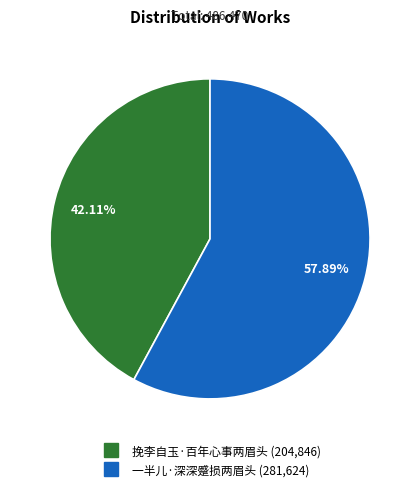

How many segments does this pie chart have?

2